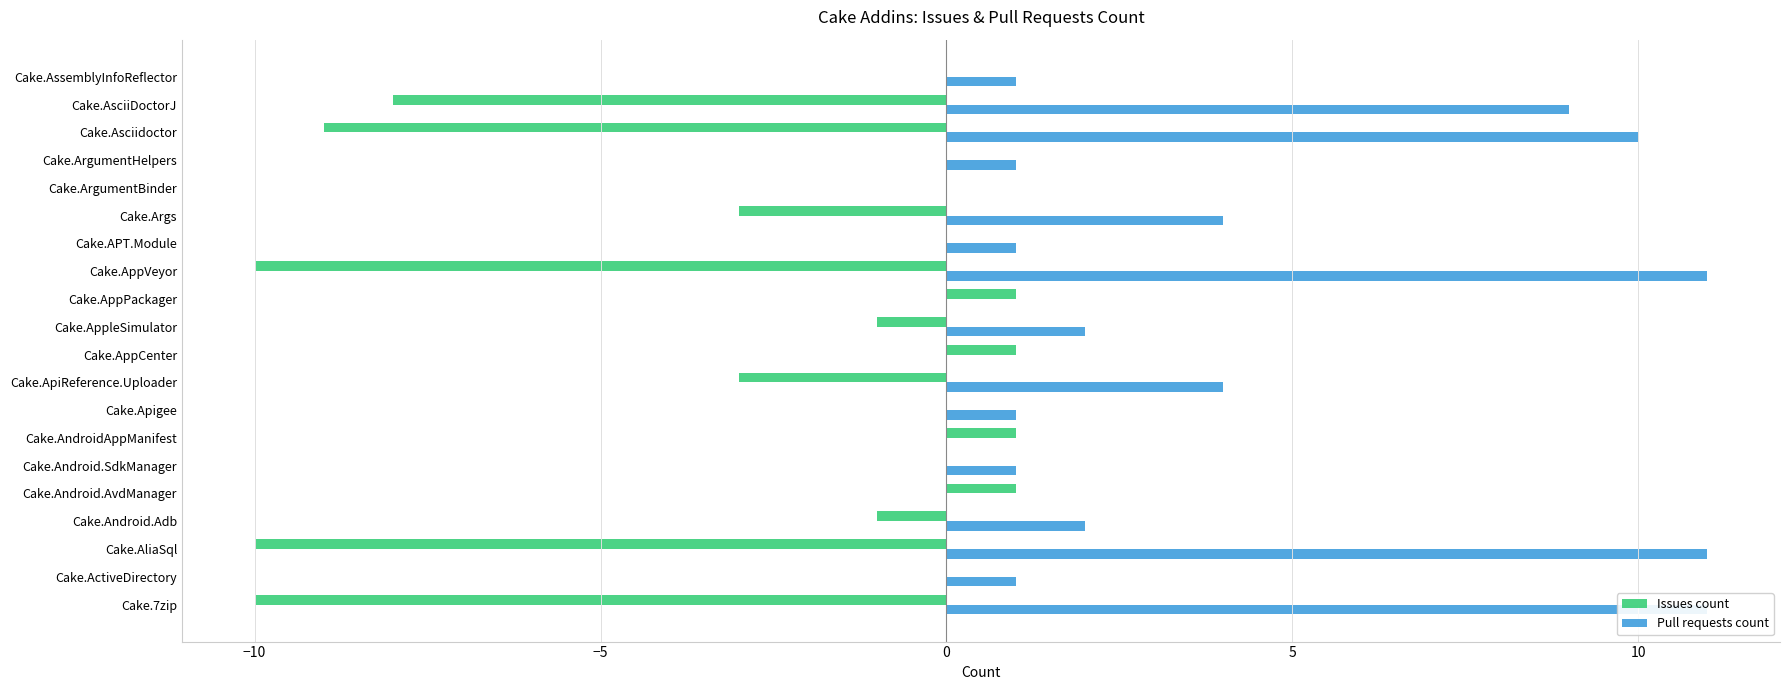

What is the minimum value shown in the chart?

-10